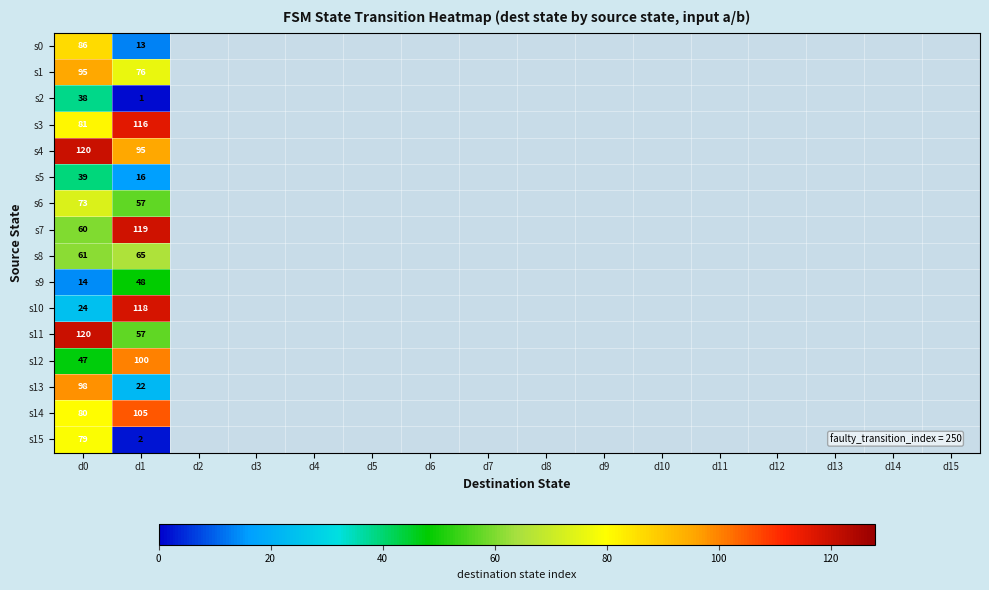

At which category does the chart reach its peak across all series?

d0